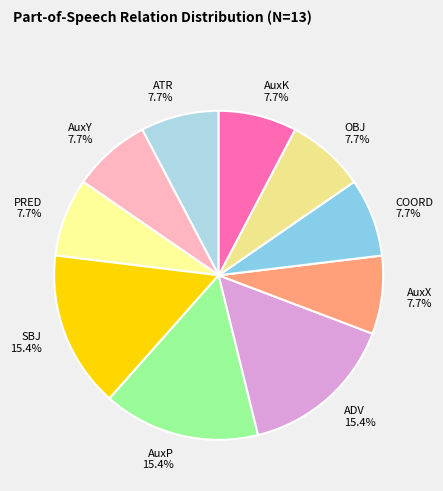

What percentage do AuxP and ADV together represent?

30.8%